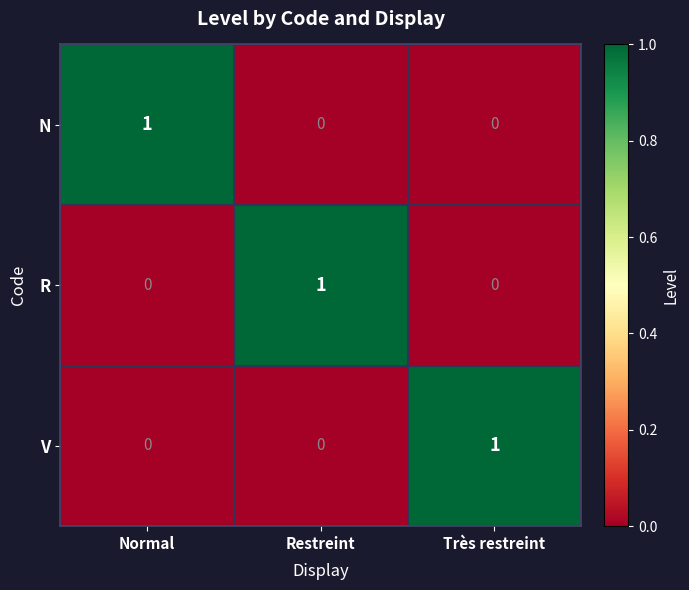

What is the spread (max minus min) of values at Normal?

1